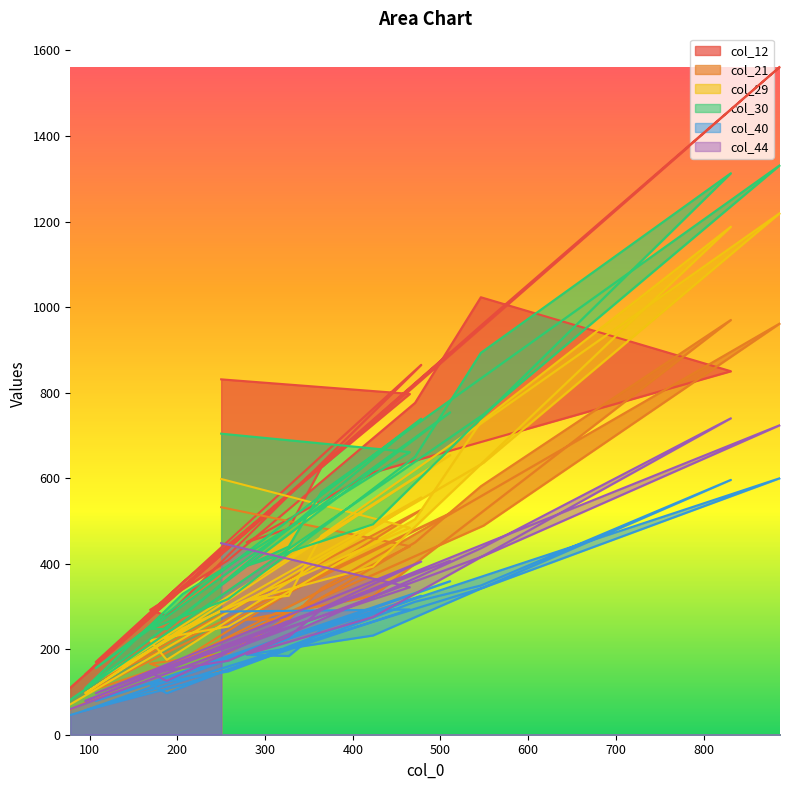

What is the difference between the maximum and minimum values in the col_21 series?

911